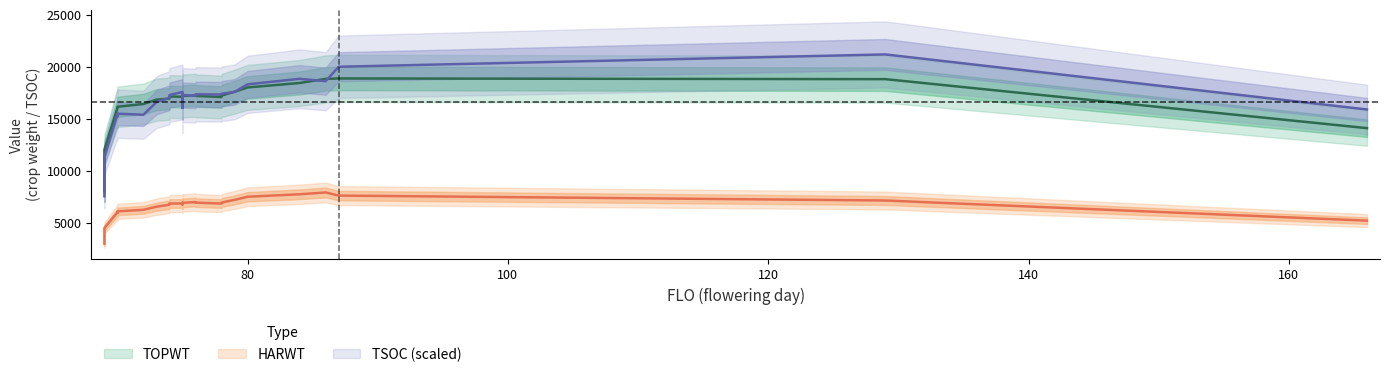

True or false: HARWT and TOPWT cross at least once.

False